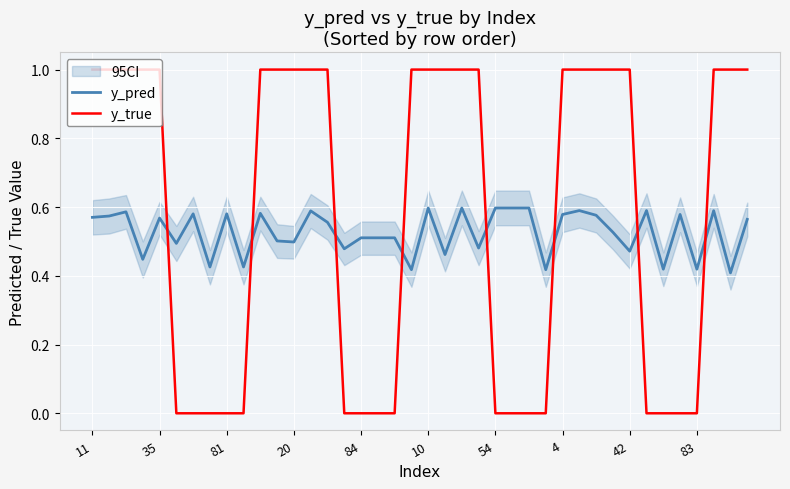

True or false: y_true has more than 1 interior local peaks.

False